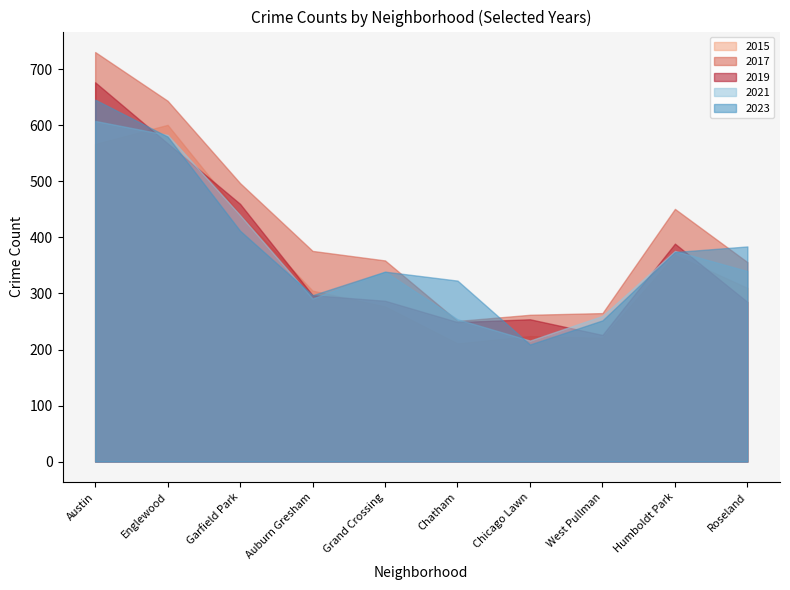

Which category has the highest value across all series?

Austin